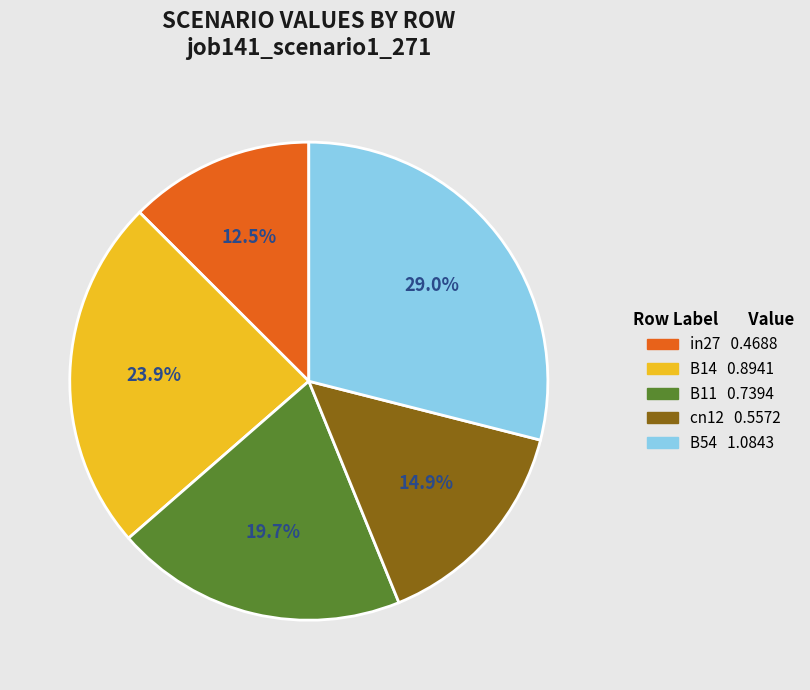

To the nearest percent, what is the combined percentage of cn12 and B11?

35%